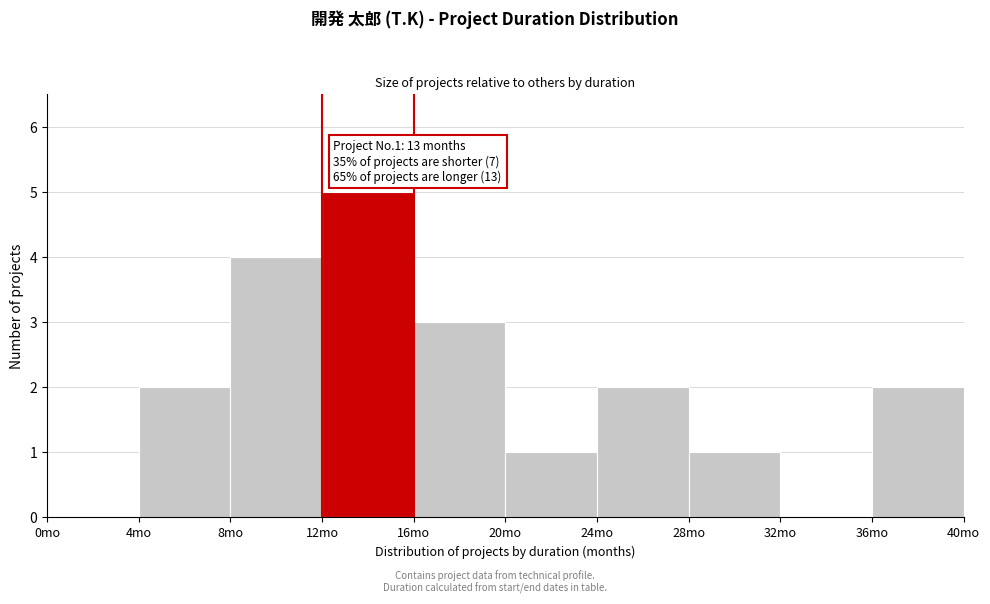

Which range on the x-axis has the tallest bar?

12 to 16